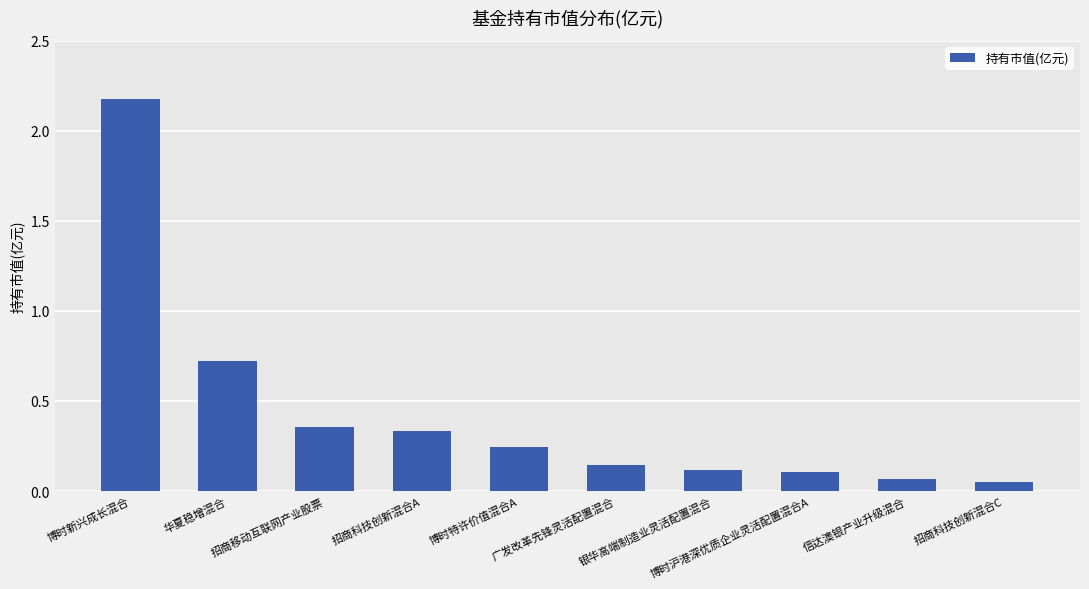

What is the difference between the second highest and second lowest values?

0.7